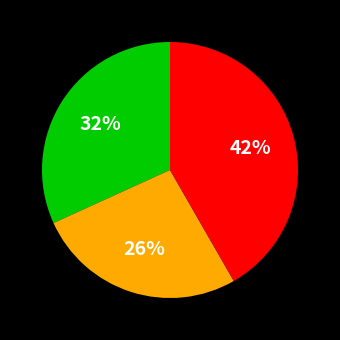

How many slices are in this pie chart?

3